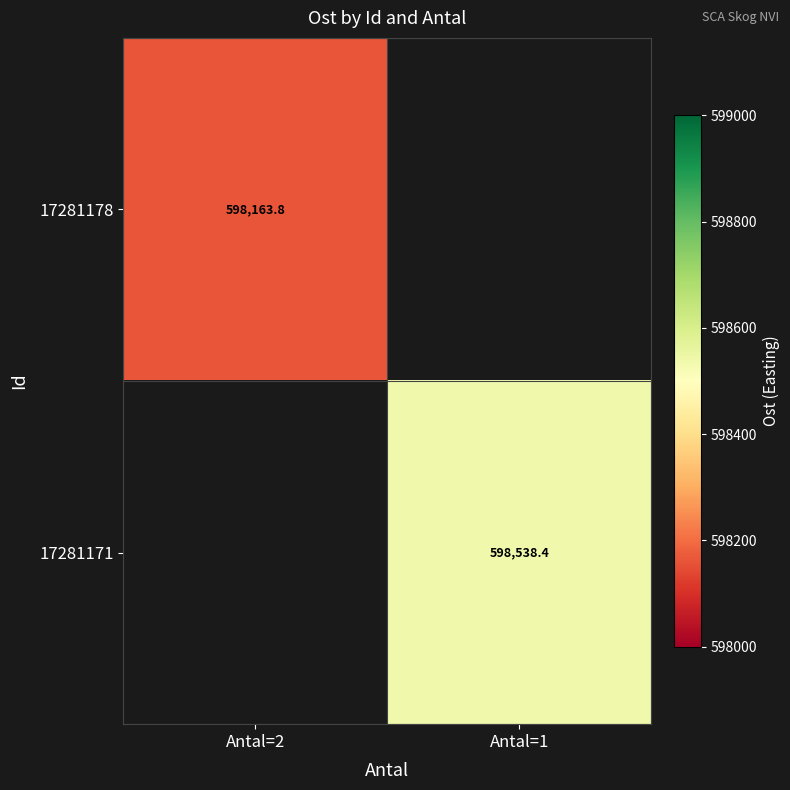

Is the value of 17281171 at Antal=1 greater than the value of 17281178 at Antal=2?

Yes